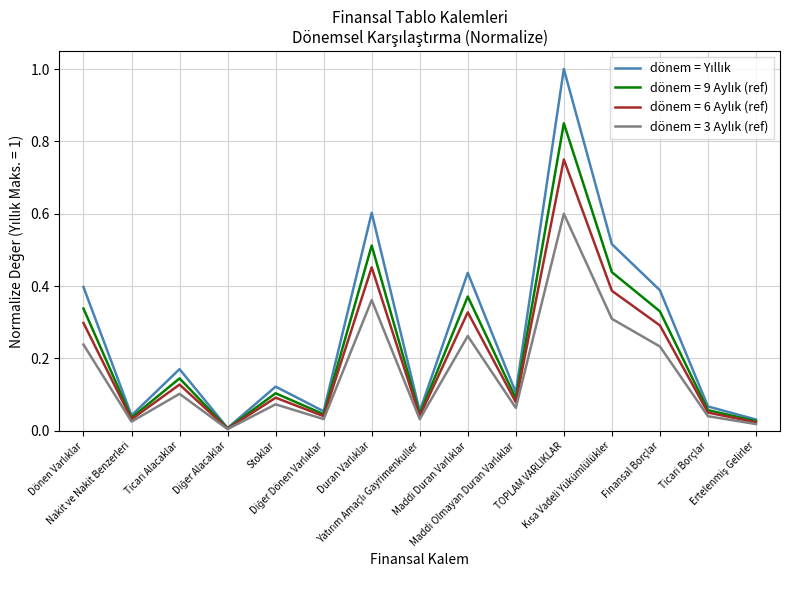

How many lines are shown in the chart?

4